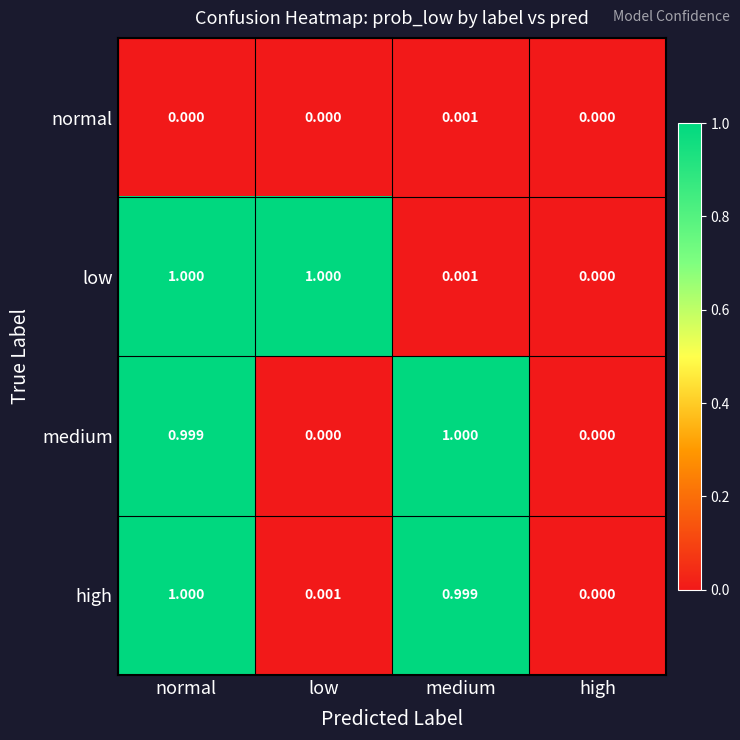

Which series changed the most between medium and high?

medium